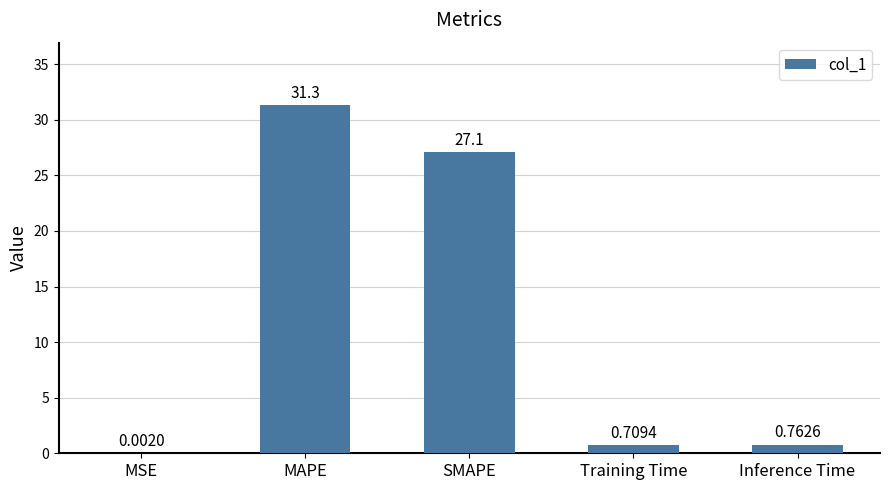

What is the difference between the values at Training Time and SMAPE?

26.4